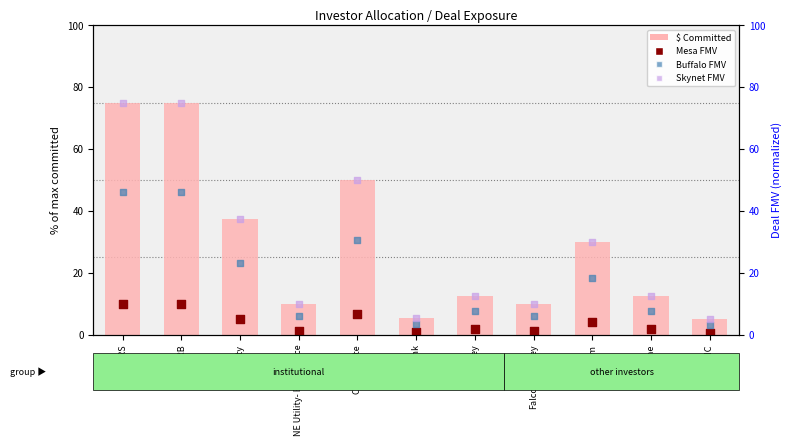

Which series has the largest Y range (max minus min)?

$ Committed